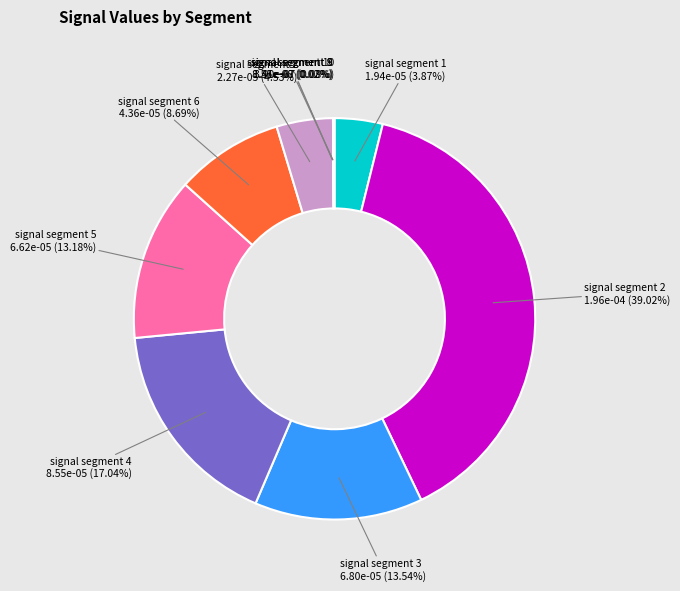

Does signal segment 6 represent more than half of the total?

No